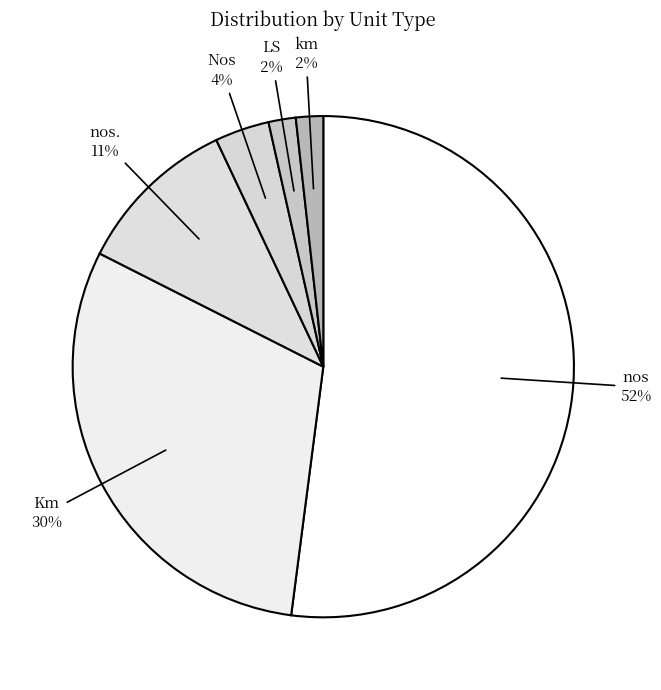

Is the sum of LS and Nos greater than half?

No